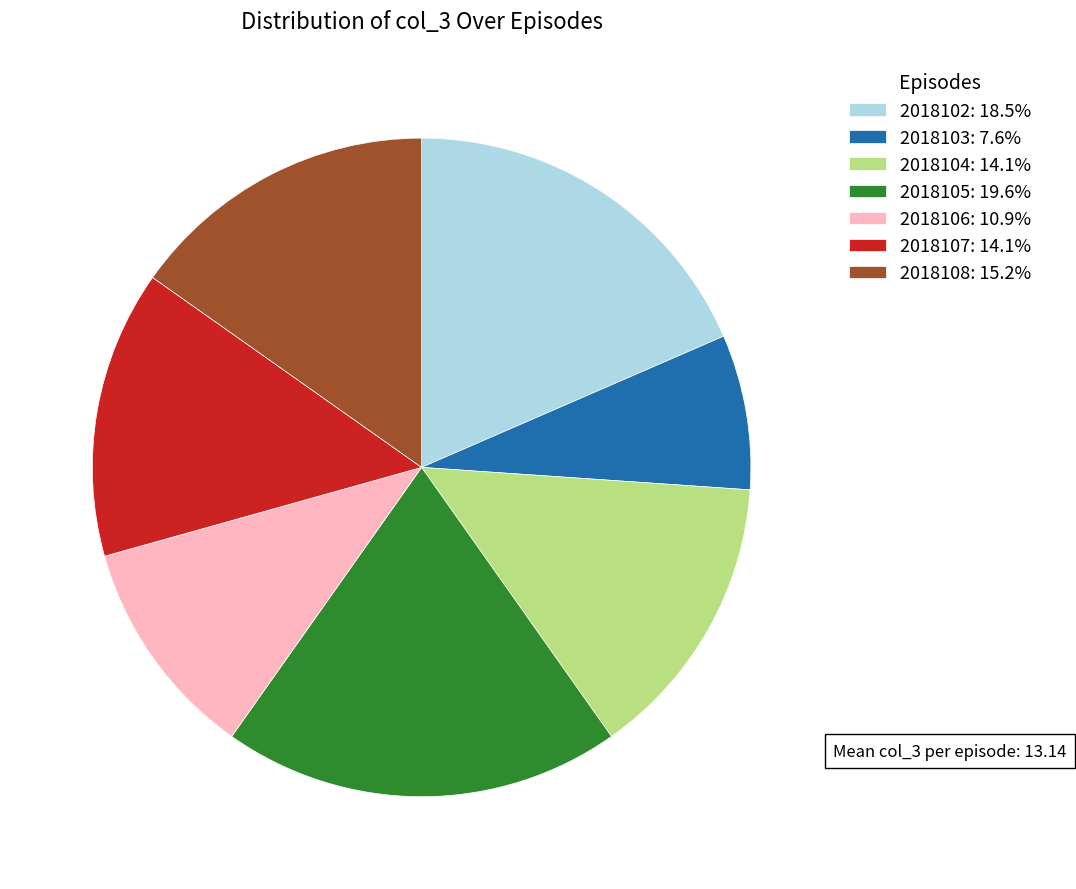

Is 2018103 the majority of the pie?

No